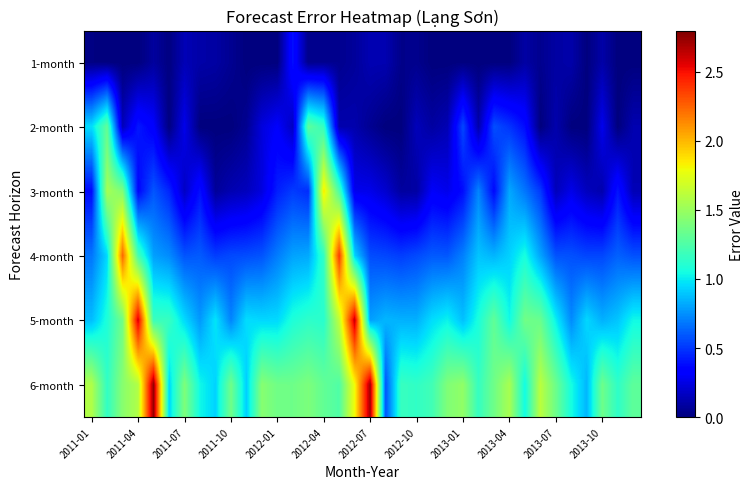

At how many categories does at least one series exceed 0?

36